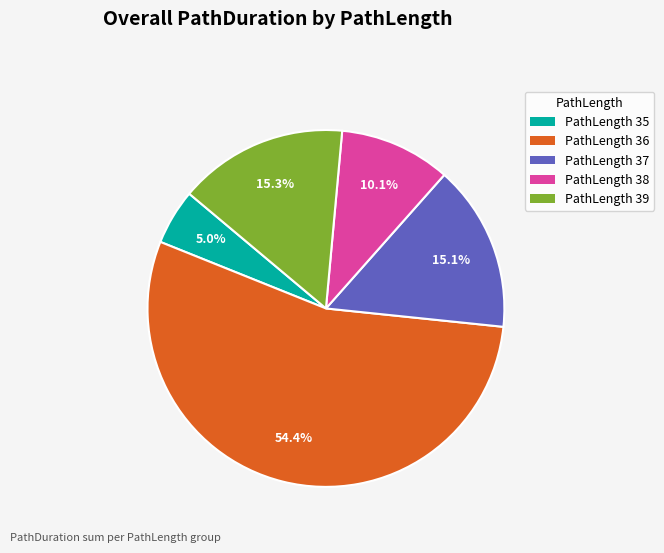

Is there any slice that represents more than half of the pie?

Yes